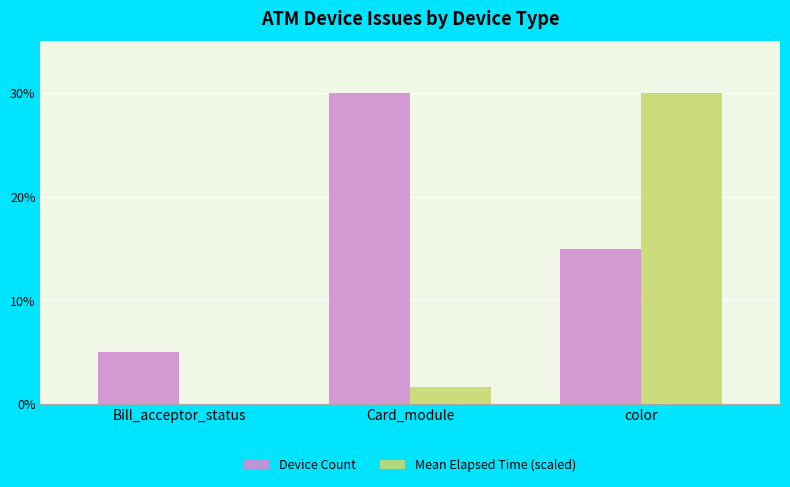

What is the spread (max minus min) of values at Card_module?

28.4